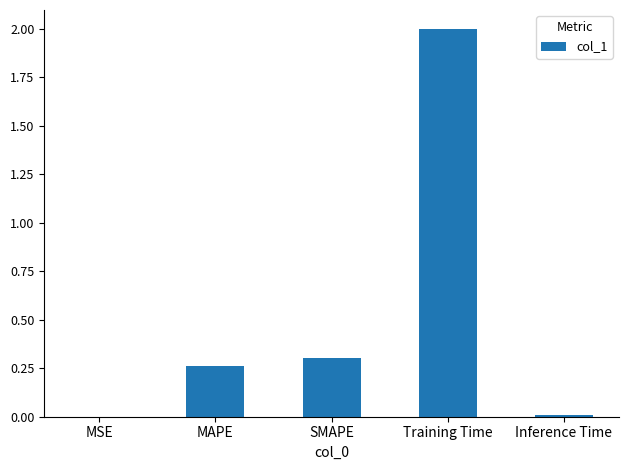

What is the maximum value shown in the chart?

2.0